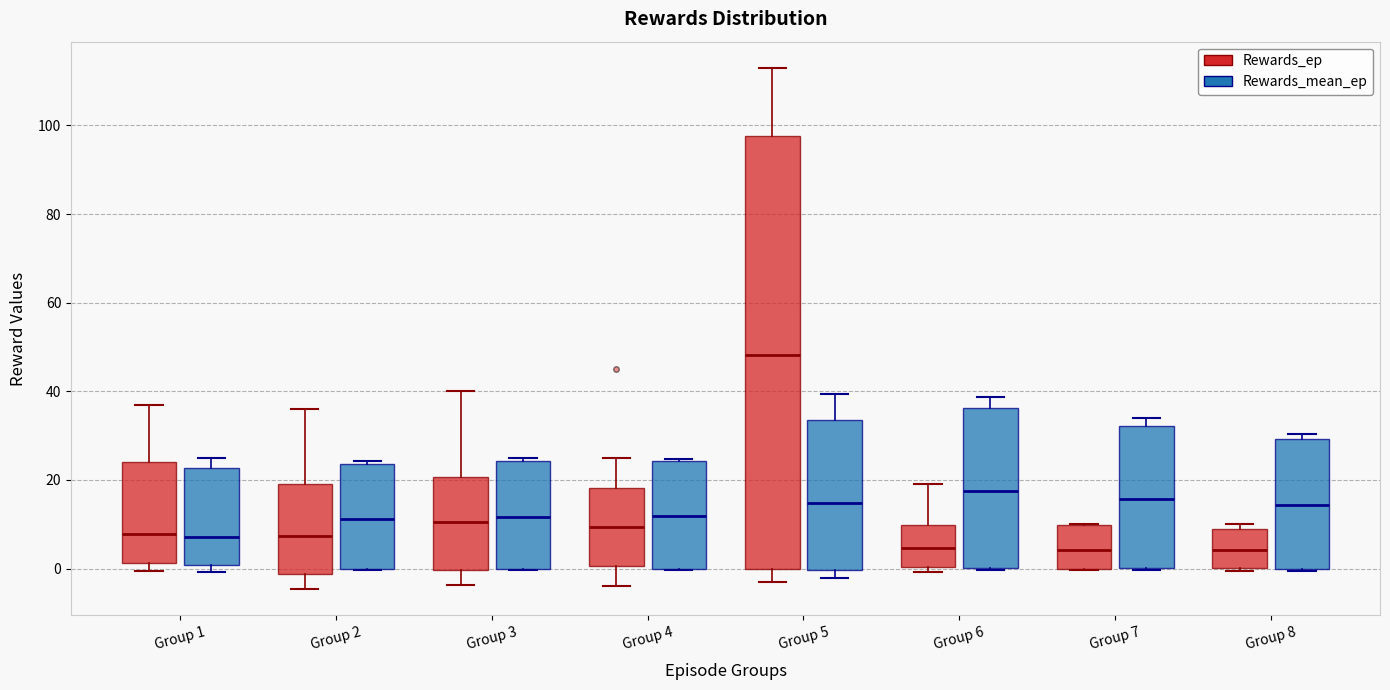

Reading left to right, transcribe this box plot: for each box, give where its median line is, the range the box spans, and where its two whiskers end, as read against the y-axis. The values are not printed on the chart, so give them approximately, as read against the axis.

Group 1 (Rewards_ep): median 8, box 2 to 24, whiskers 0 to 38
Group 1 (Rewards_mean_ep): median 8, box 0 to 22, whiskers 0 (just below the box's lower edge) to 26
Group 2 (Rewards_ep): median 8, box -2 to 20, whiskers -4 to 36
Group 2 (Rewards_mean_ep): median 12, box 0 to 24, whiskers 0 to 24 (just above the box's upper edge)
Group 3 (Rewards_ep): median 10, box 0 to 20, whiskers -4 to 40
Group 3 (Rewards_mean_ep): median 12, box 0 to 24, whiskers 0 to 26
Group 4 (Rewards_ep): median 10, box 0 to 18, whiskers -4 to 26
Group 4 (Rewards_mean_ep): median 12, box 0 to 24, whiskers 0 to 24
Group 5 (Rewards_ep): median 48, box 0 to 98, whiskers -2 to 114
Group 5 (Rewards_mean_ep): median 14, box 0 to 34, whiskers -2 to 40
Group 6 (Rewards_ep): median 4, box 0 to 10, whiskers 0 (just below the box's lower edge) to 20
Group 6 (Rewards_mean_ep): median 18, box 0 to 36, whiskers 0 to 38
Group 7 (Rewards_ep): median 4, box 0 to 10, whiskers 0 to 10
Group 7 (Rewards_mean_ep): median 16, box 0 to 32, whiskers 0 to 34
Group 8 (Rewards_ep): median 4, box 0 to 10, whiskers 0 (just below the box's lower edge) to 10 (just above the box's upper edge)
Group 8 (Rewards_mean_ep): median 14, box 0 to 30, whiskers 0 to 30 (just above the box's upper edge)